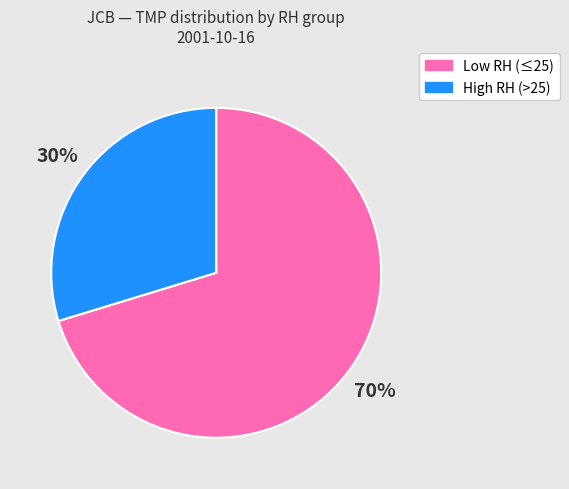

Does any single category account for the majority?

Yes